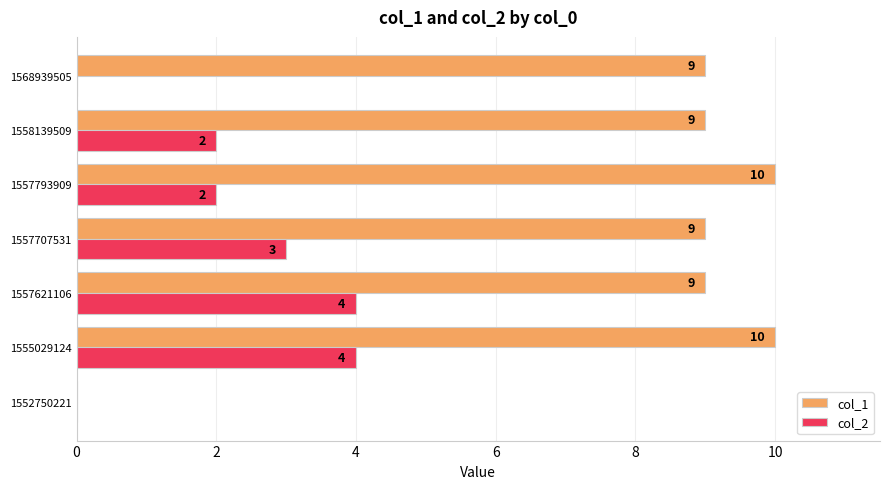

Which series changed the most between 1552750221 and 1568939505?

col_1